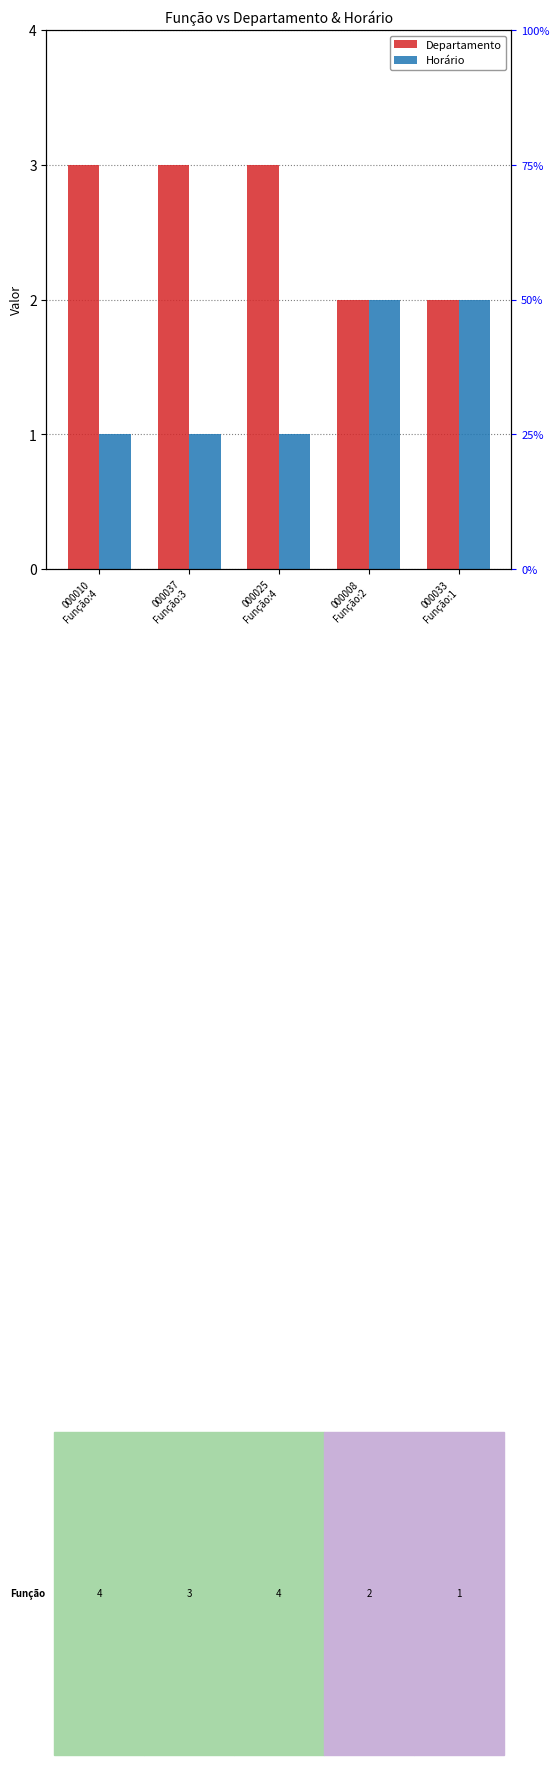

What is the difference between the maximum and minimum values in the Departamento series?

1